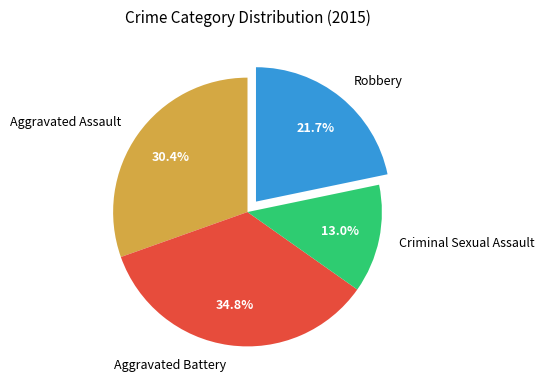

To the nearest percent, what portion does Aggravated Assault represent?

30%